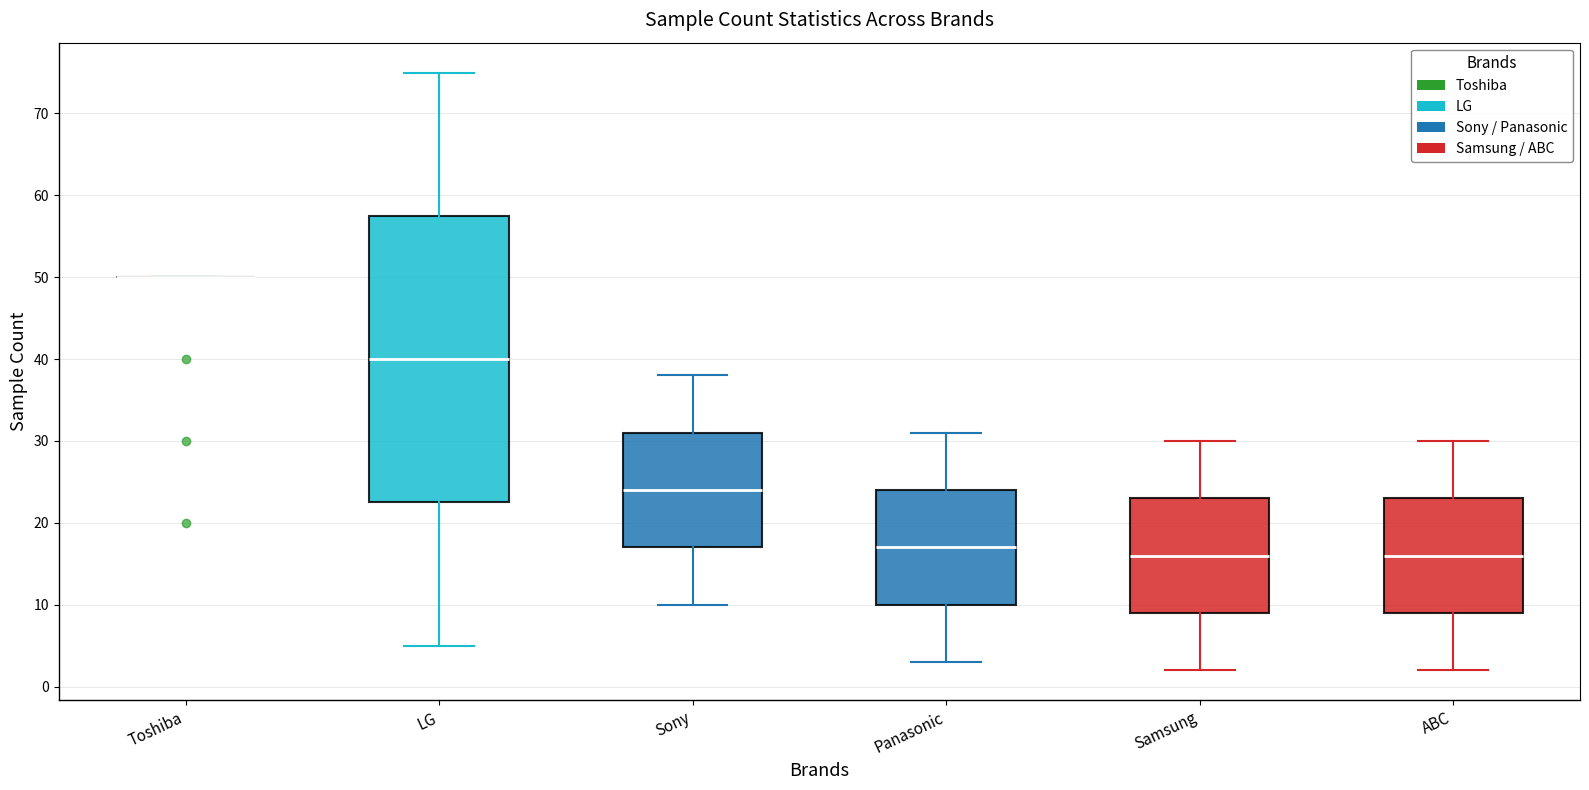

Where does the lower whisker of the box for ABC end on the y-axis? The values are not printed on the chart, so give them approximately, as read against the axis.

2